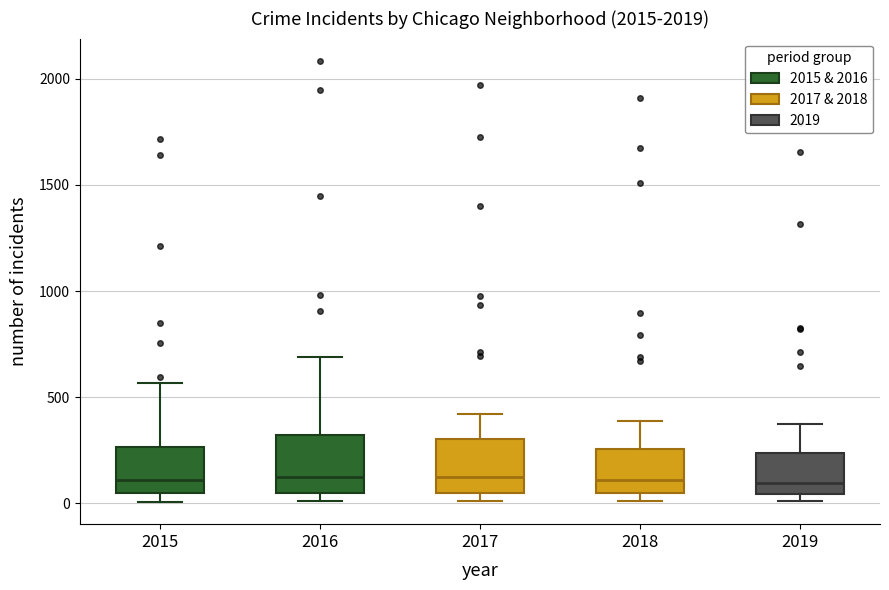

Where is the lower edge of the box at x = 2018 on the y-axis? The values are not printed on the chart, so give them approximately, as read against the axis.

50